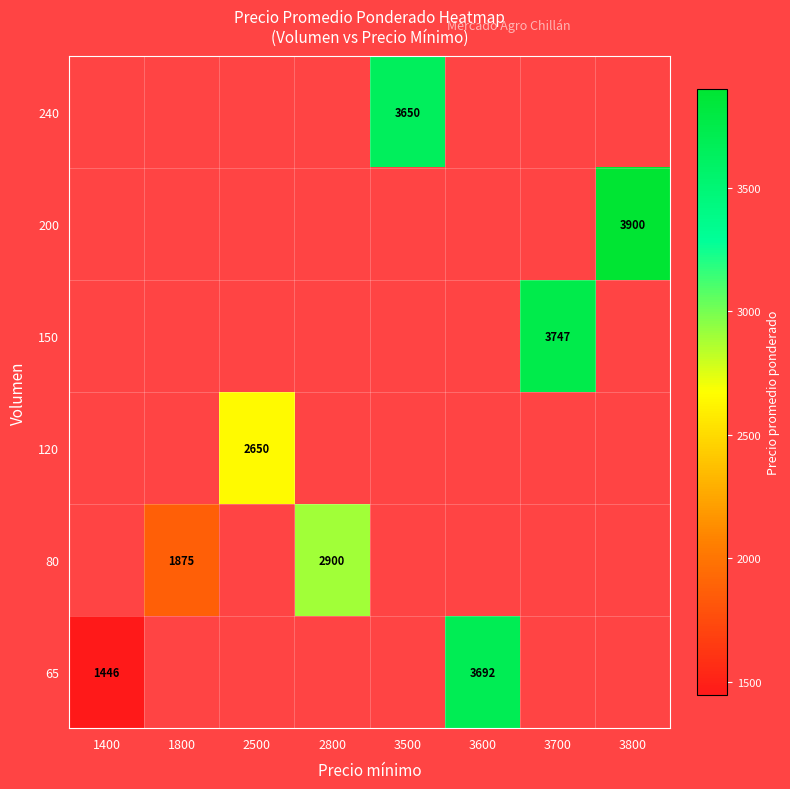

Is it true that 200 equals 1266 at 3800?

False